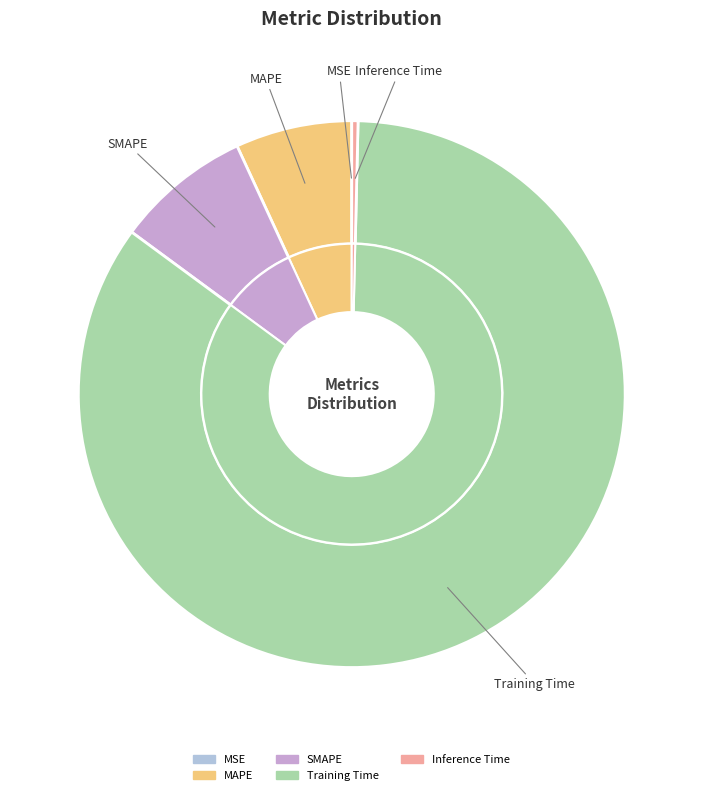

Combined, what portion of the pie is MSE and Inference Time?

0.4%